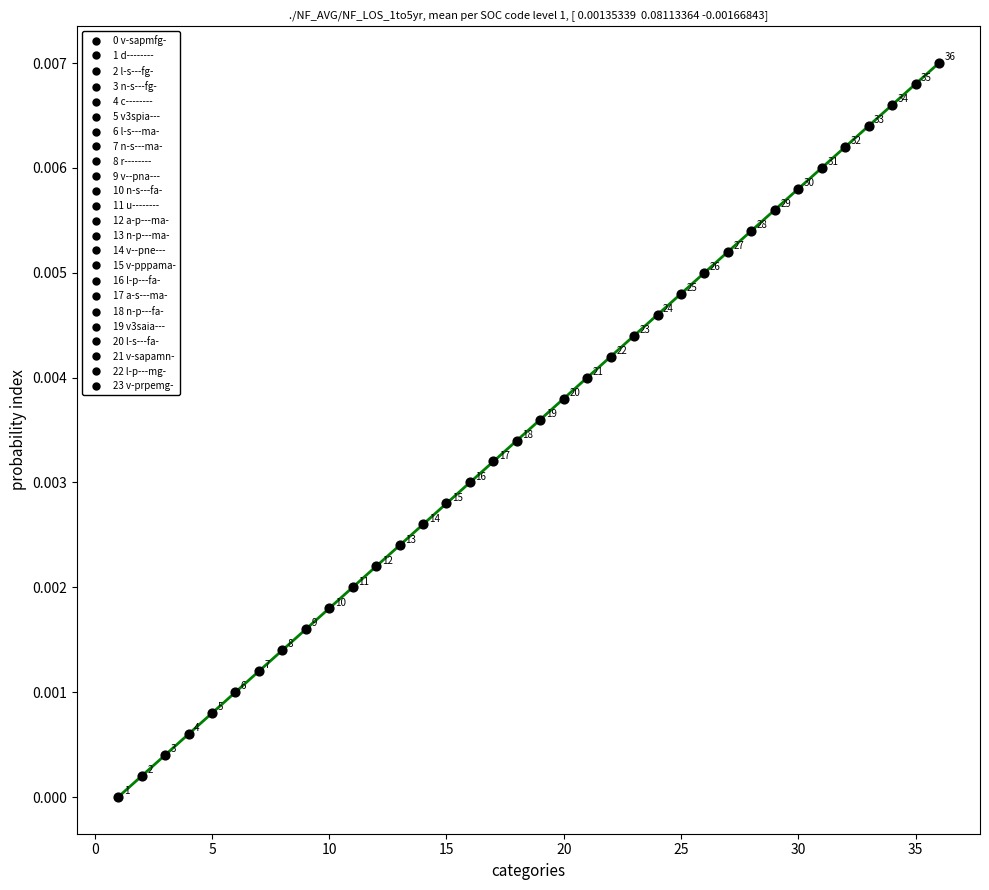

What is the range of X values (max minus min)?

35.0